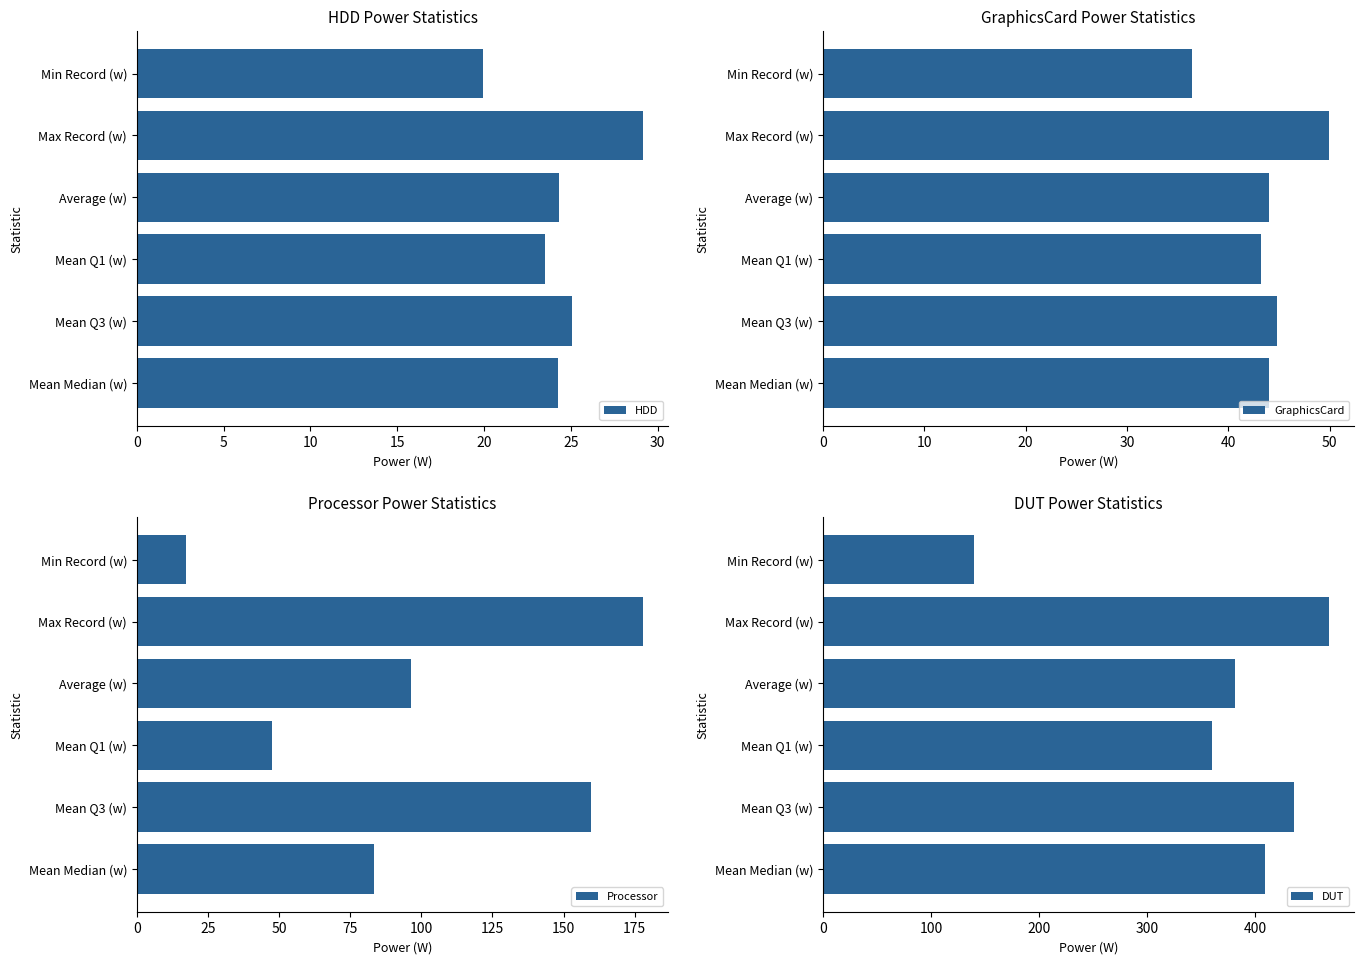

Which series has the largest total across all categories?

DUT